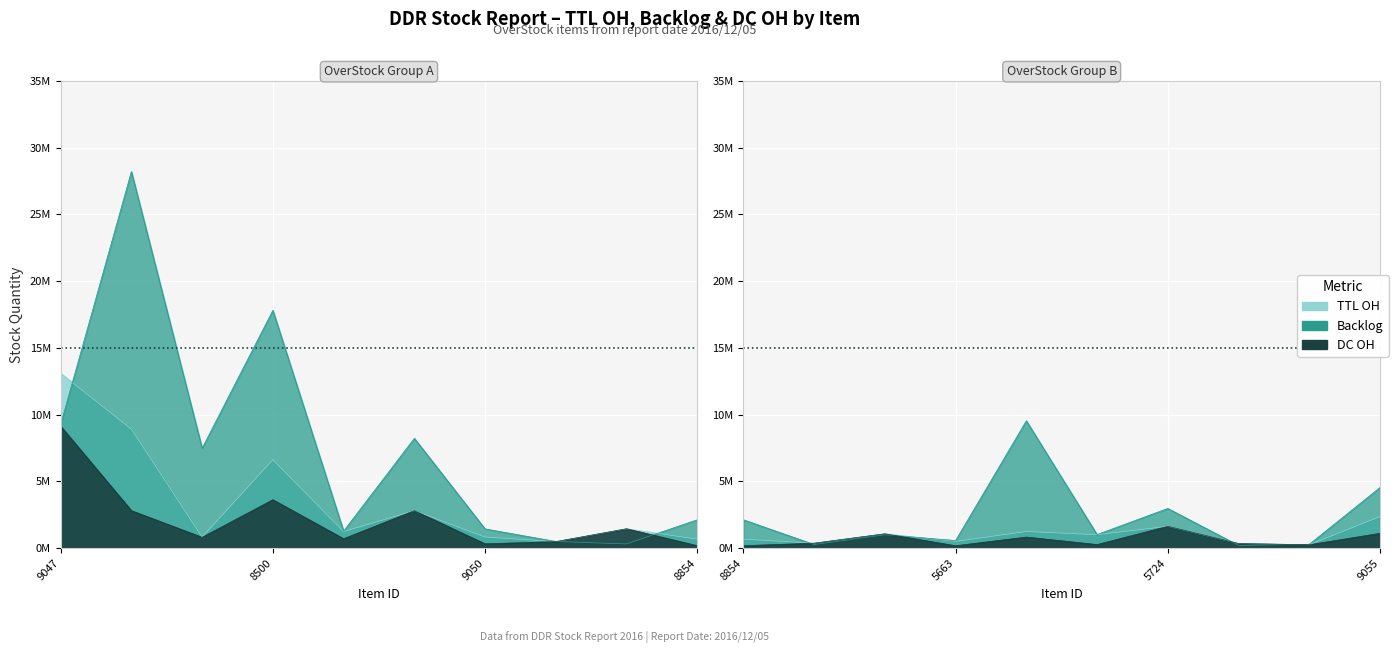

Rank the series by their maximum value, from highest to lowest.

Backlog, TTL OH, DC OH